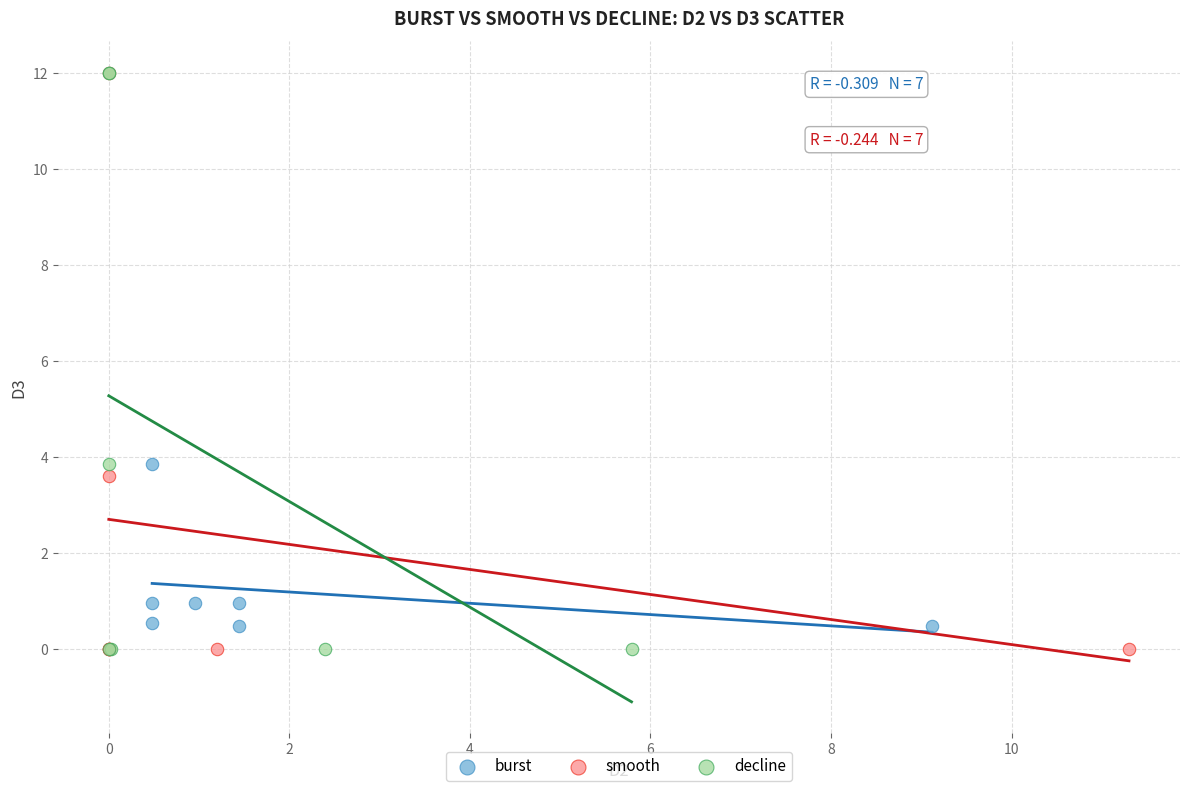

Which series has the largest Y range (max minus min)?

decline